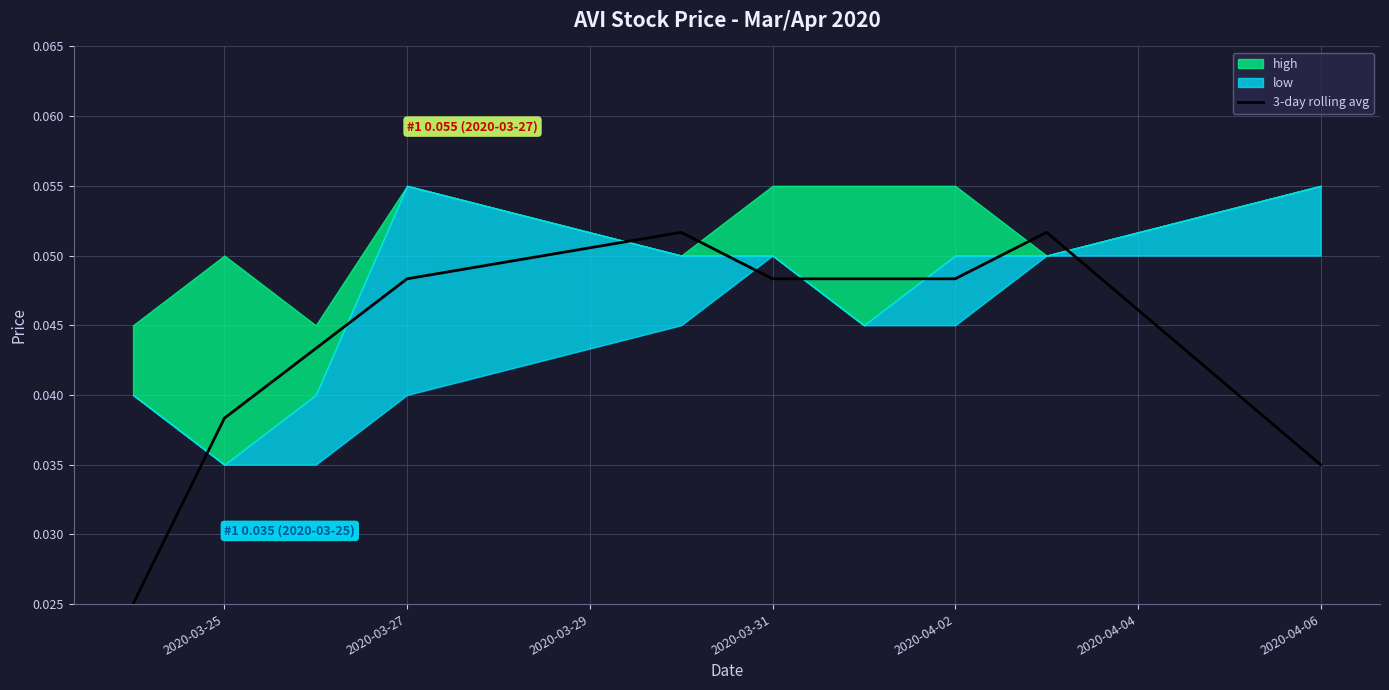

How many interior local peaks (higher than both neighbors) does the data have?

2